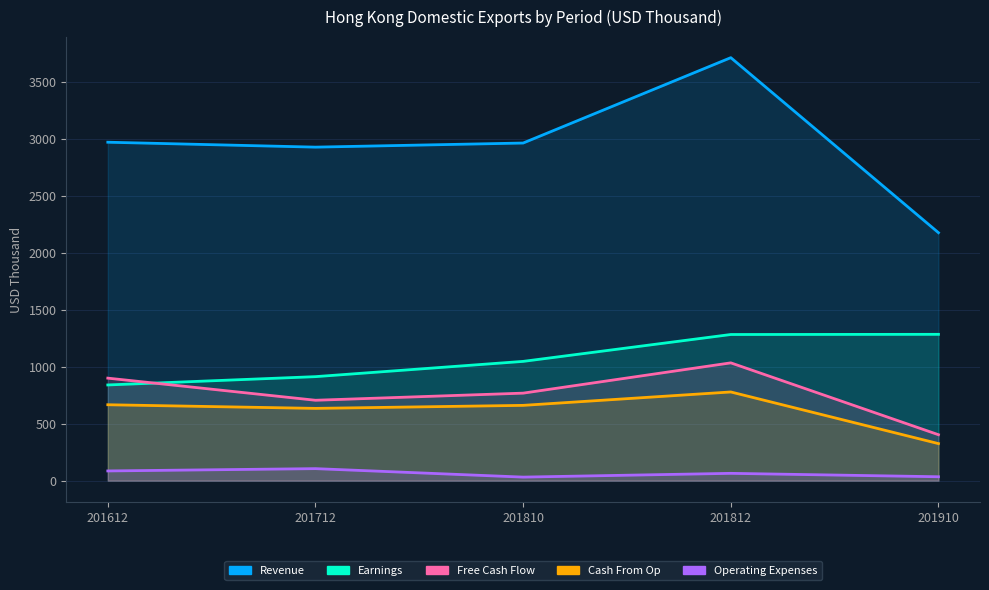

True or false: Free Cash Flow and Operating Expenses intersect in this chart.

False